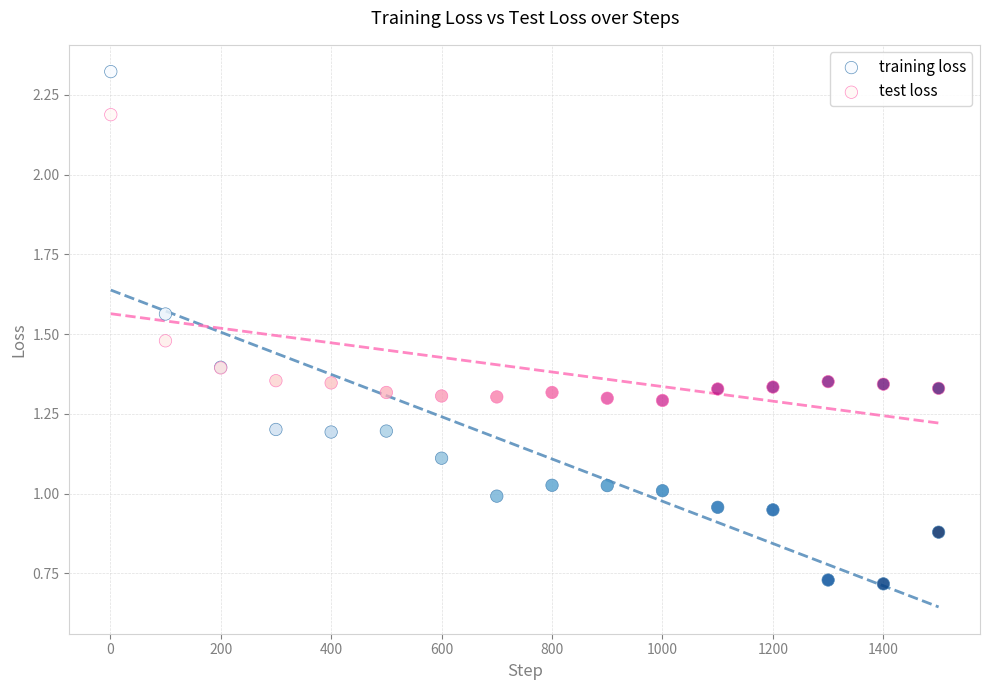

Which series reaches the maximum Y coordinate?

training loss